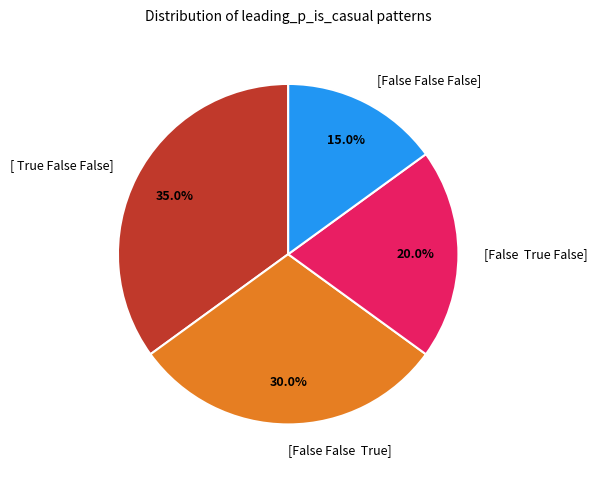

Does [ True False False] account for over 50% of the chart?

No